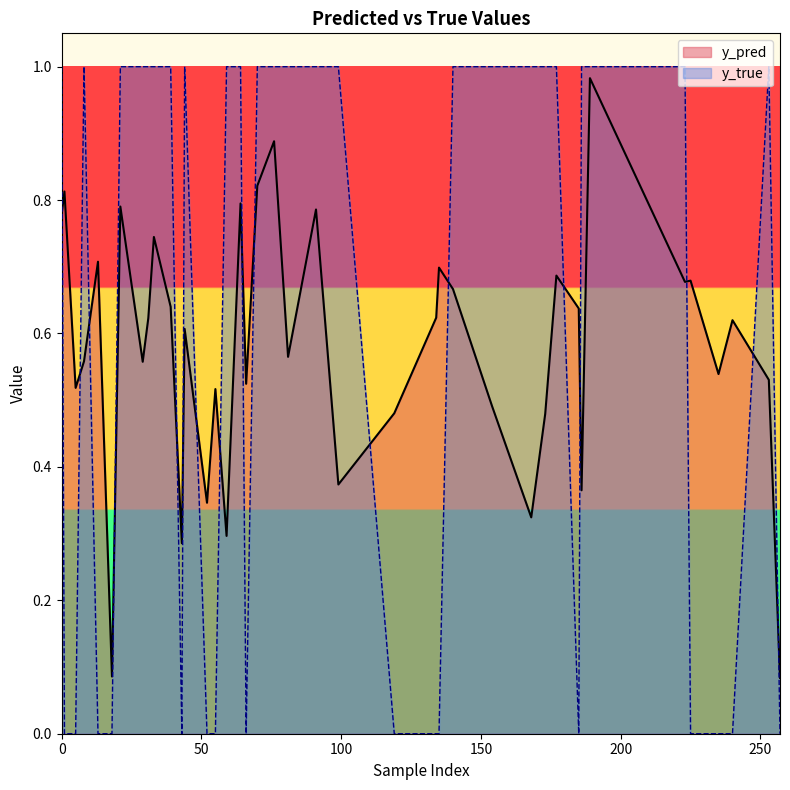

How many lines are shown in the chart?

2